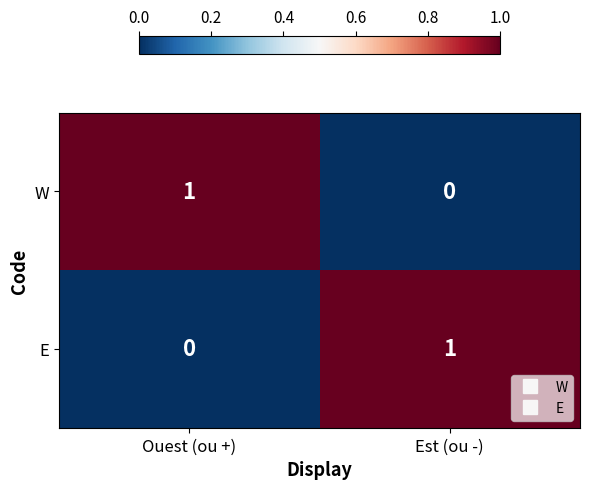

Rank the categories by W value from lowest to highest.

Est (ou -), Ouest (ou +)